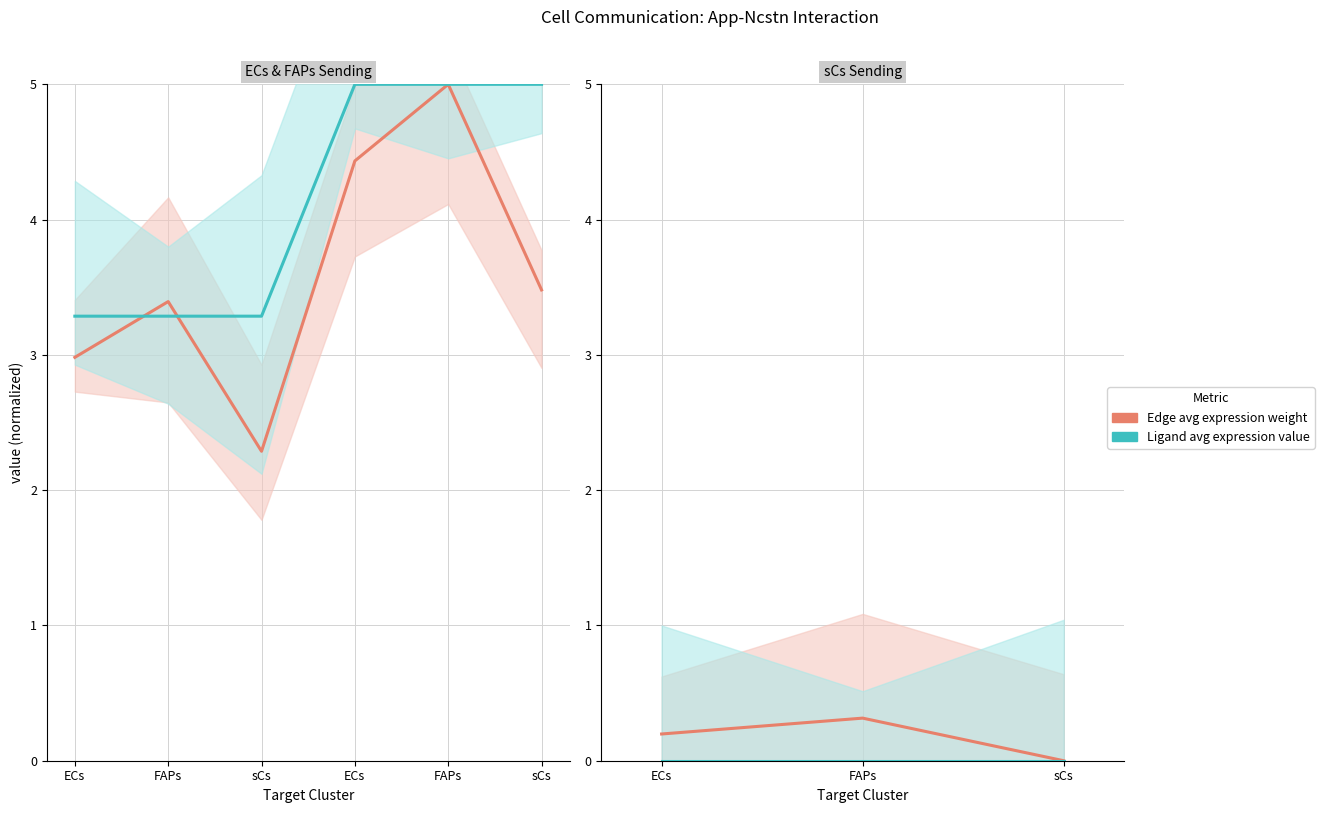

What is the label of the 3rd point from the left?

sCs